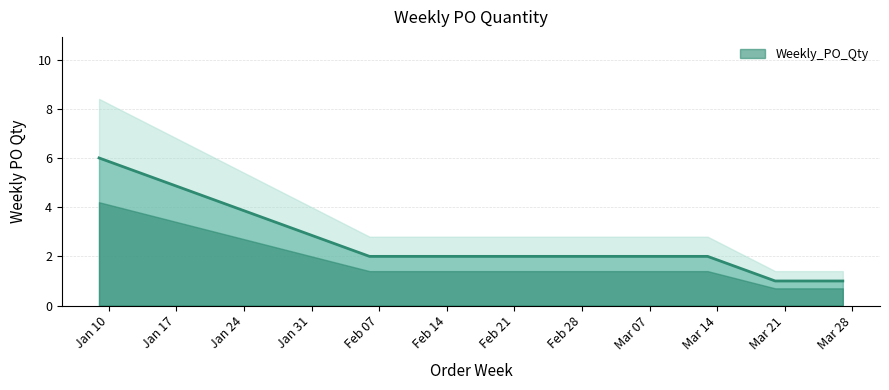

What is the smallest value displayed?

1